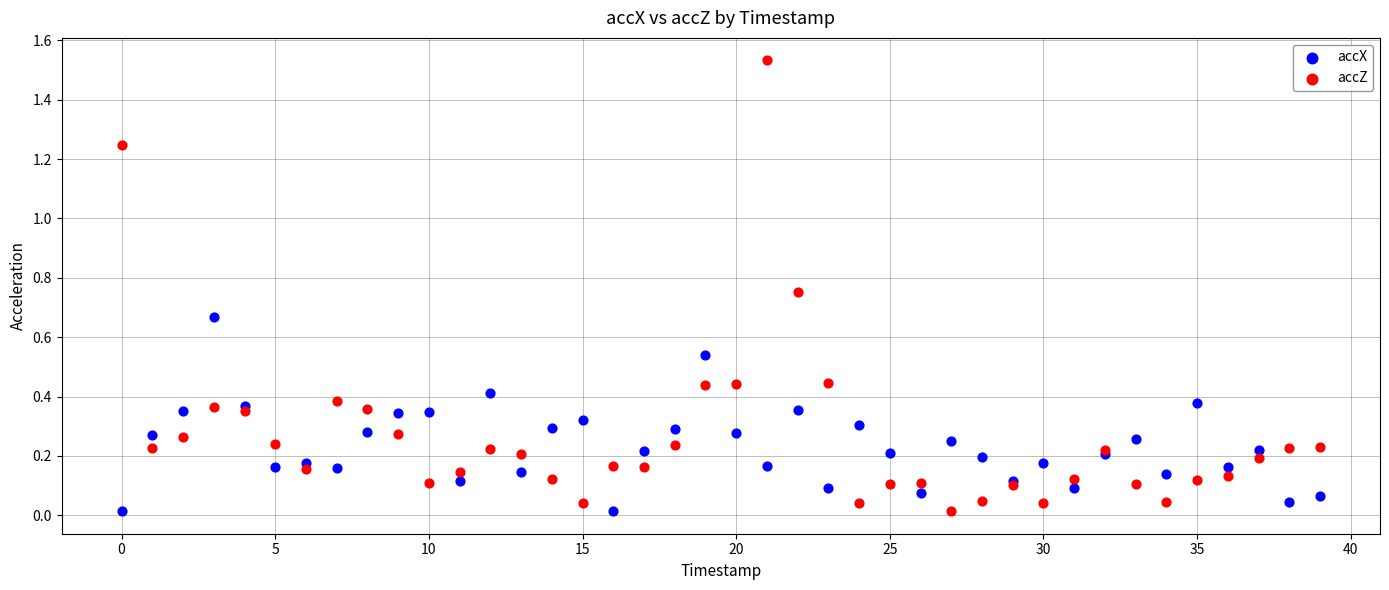

What are all the series names shown in the legend?

accX, accZ